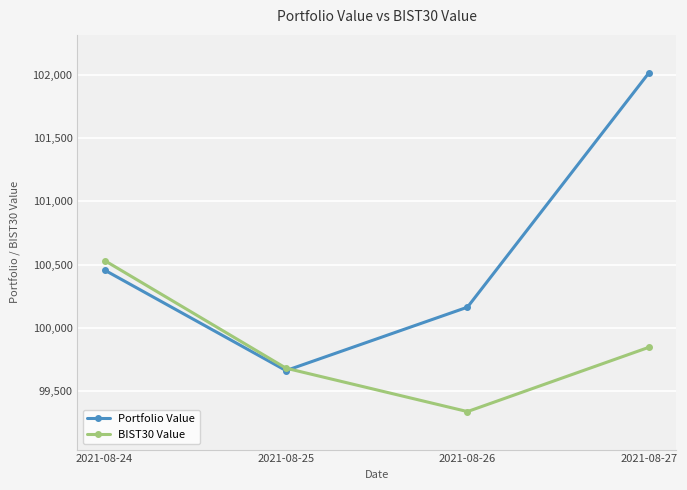

Which category has the highest value in the Portfolio Value series?

2021-08-27